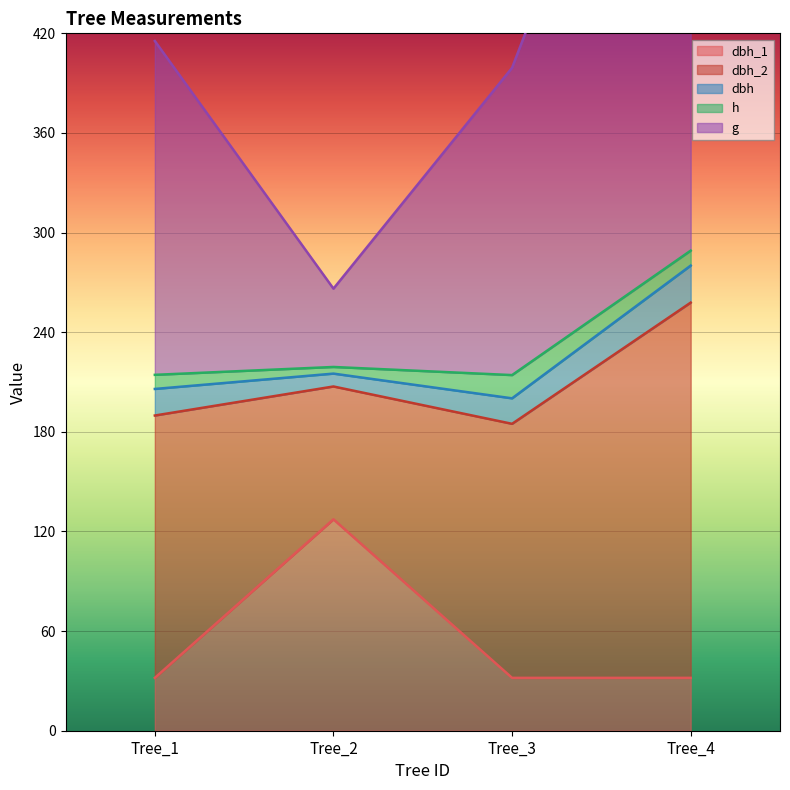

Which series has the largest range (max minus min)?

g